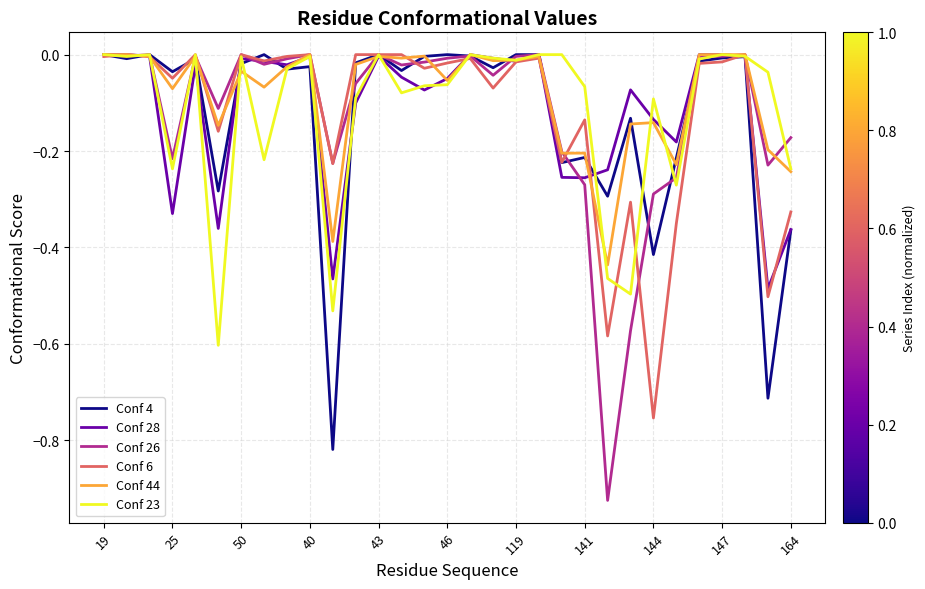

Which series has the largest range (max minus min)?

Conf 26